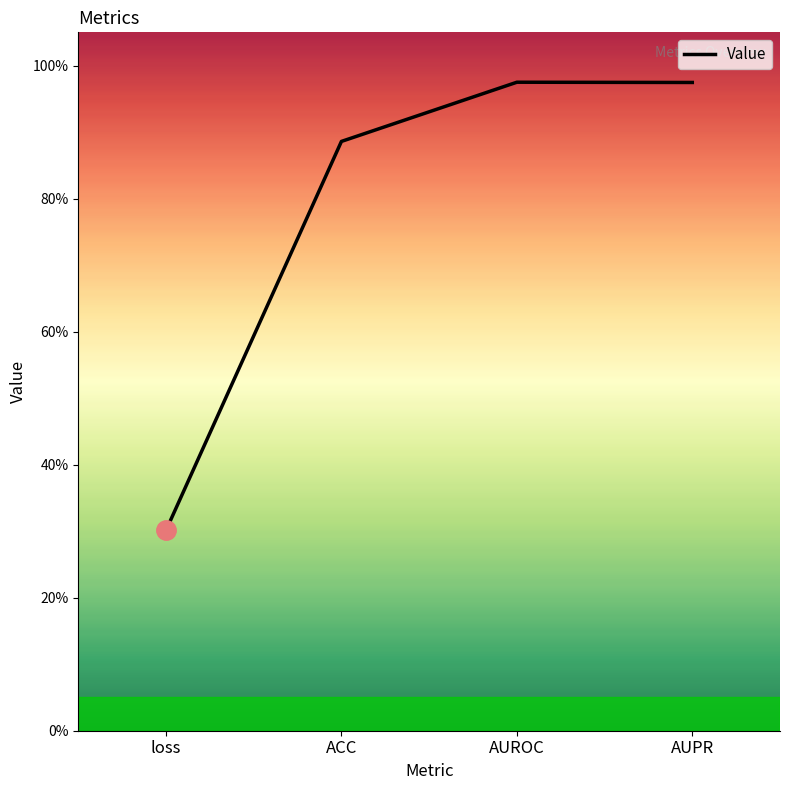

Reading left to right, list all the values displayed in this chart.

loss=0.3	ACC=0.9	AUROC=1.0	AUPR=1.0